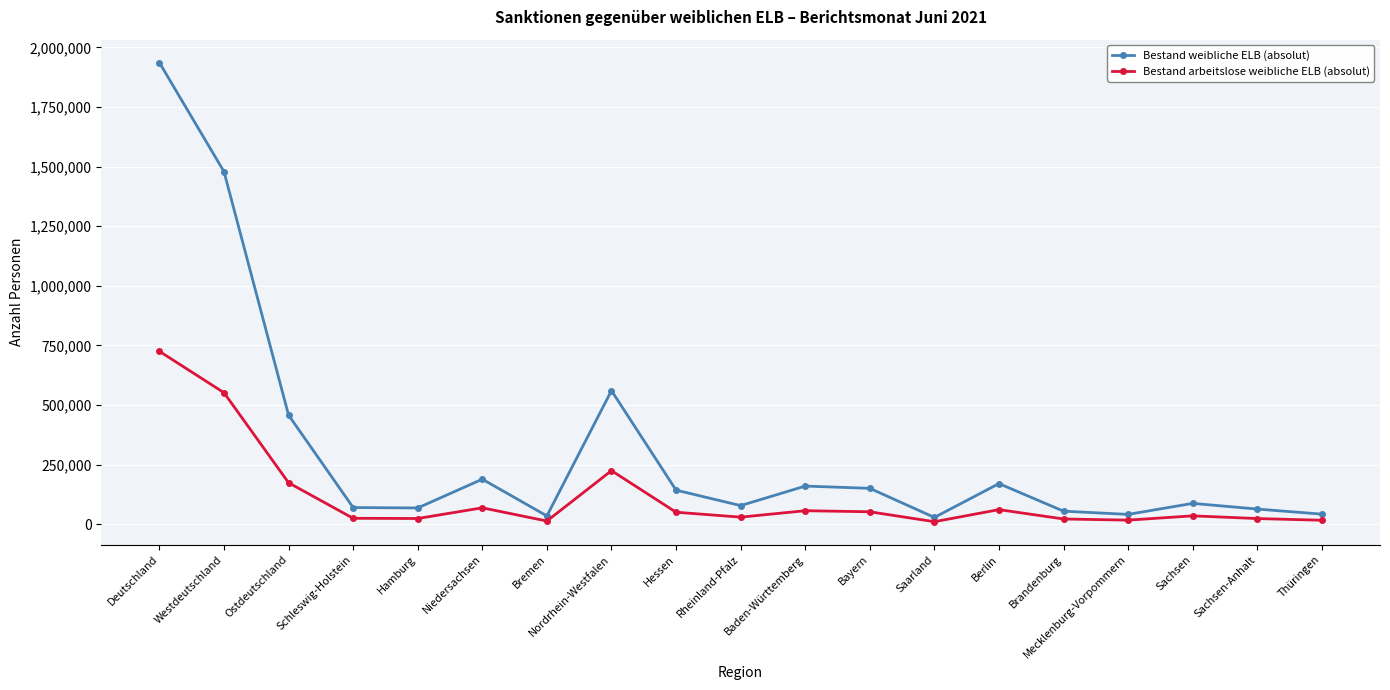

What is the label of the 8th point from the left?

Nordrhein-Westfalen